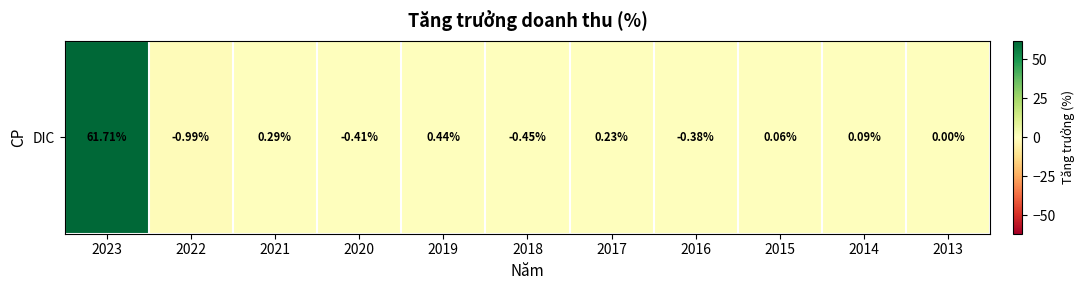

The value at 2013 is 43.4. True or false?

False